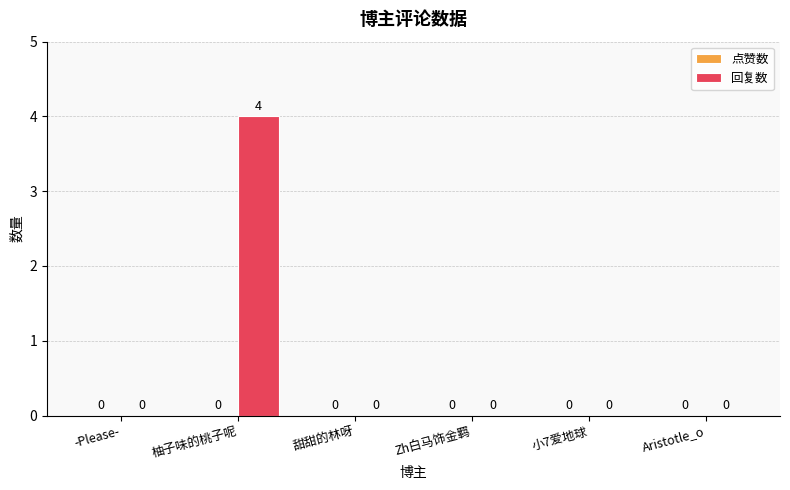

True or false: the data shows 0 at 甜甜的林呀.

True